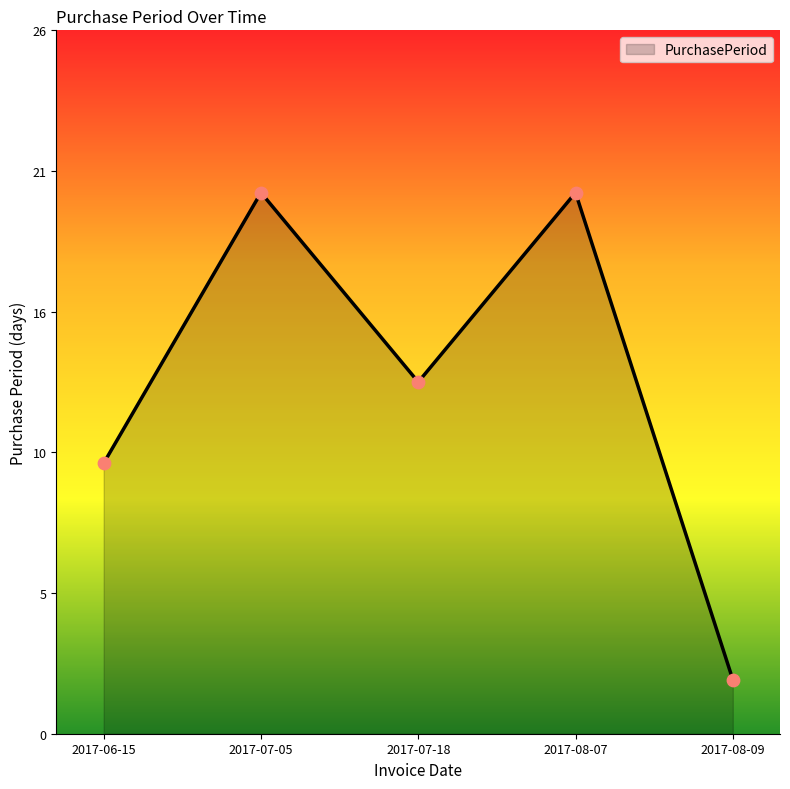

What is the change in value from 2017-07-18 to 2017-08-09?

-11